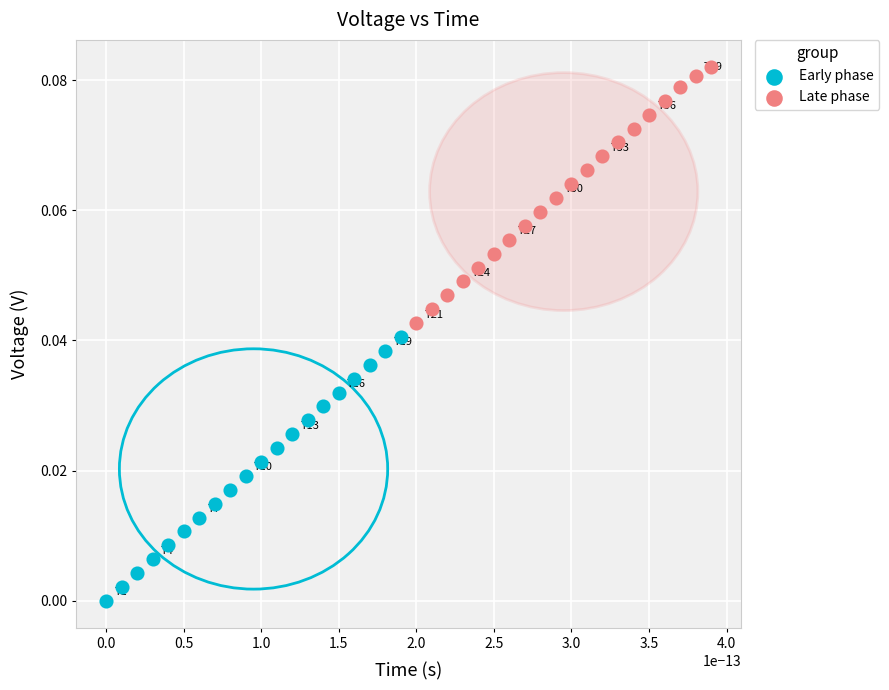

Which series reaches the maximum Y coordinate?

Late phase